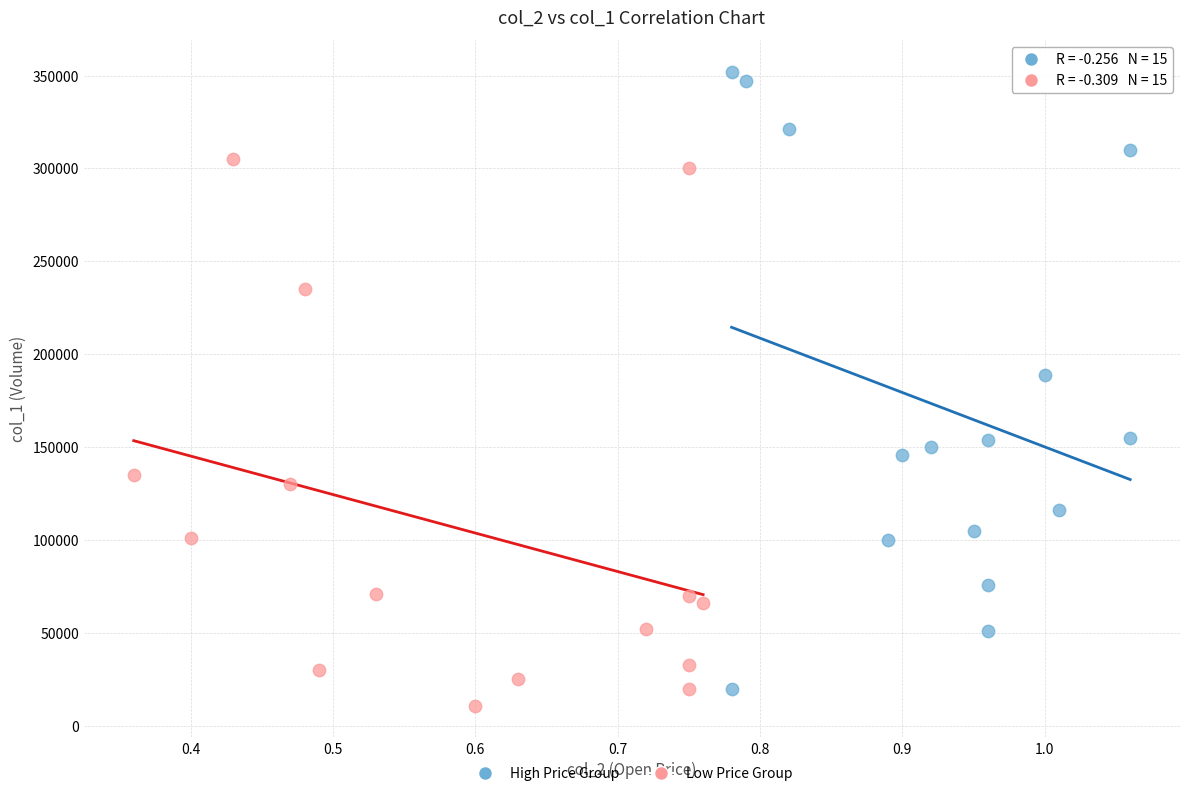

Which series contains the highest Y value?

High Price Group